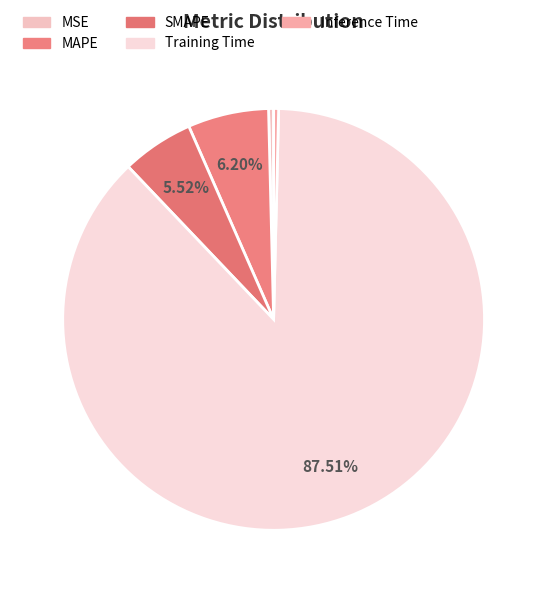

True or false: SMAPE accounts for 6% of the total.

True